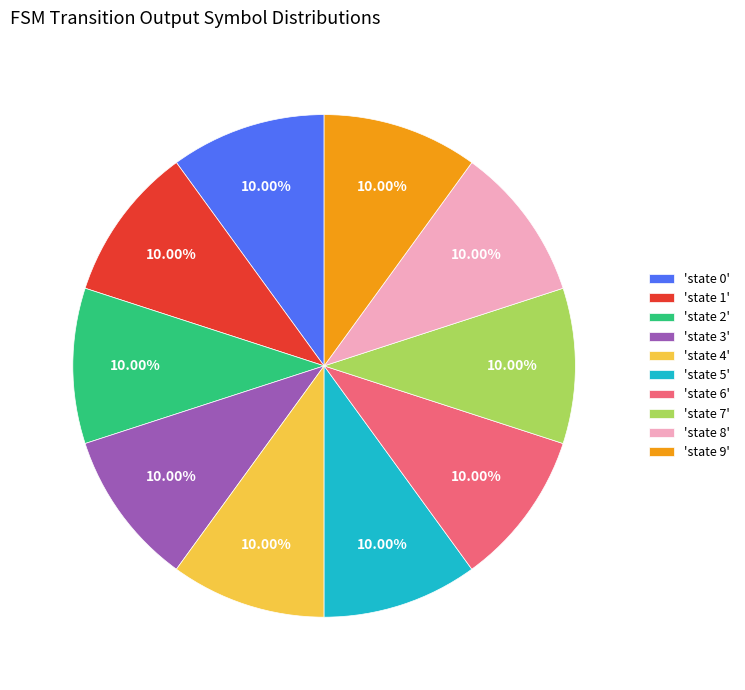

Does any single category account for the majority?

No